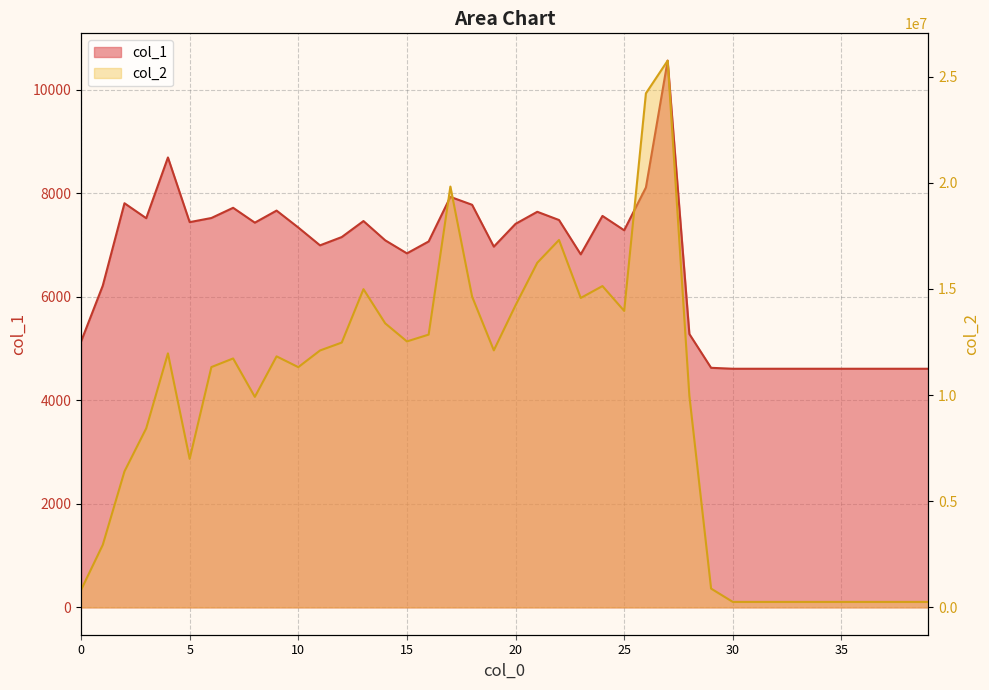

Reading right to left, what are all the values shown in this chart?

col_1: 39=4608	38=4608	37=4608	36=4608	35=4608	34=4608	33=4608	32=4608	31=4608	30=4608	29=4626	28=5279	27=10557	26=8109	25=7282	24=7559	23=6817	22=7480	21=7639	20=7406	19=6966	18=7774	17=7927	16=7066	15=6836	14=7088	13=7460	12=7151	11=6991	10=7335	9=7662	8=7429	7=7716	6=7519	5=7439	4=8688	3=7515	2=7804	1=6212	0=5132
col_2: 39=258048	38=258048	37=258048	36=258048	35=258048	34=258048	33=258048	32=258048	31=258048	30=258048	29=885302	28=9970654	27=25754734	26=24215781	25=13967105	24=15136817	23=14576052	22=17307613	21=16234230	20=14231399	19=12108882	18=14640048	17=19824782	16=12849723	15=12529288	14=13381277	13=14990362	12=12474912	11=12102453	10=11317476	9=11825426	8=9917050	7=11726037	6=11320674	5=6996332	4=11966331	3=8433519	2=6406892	1=2943571	0=818812